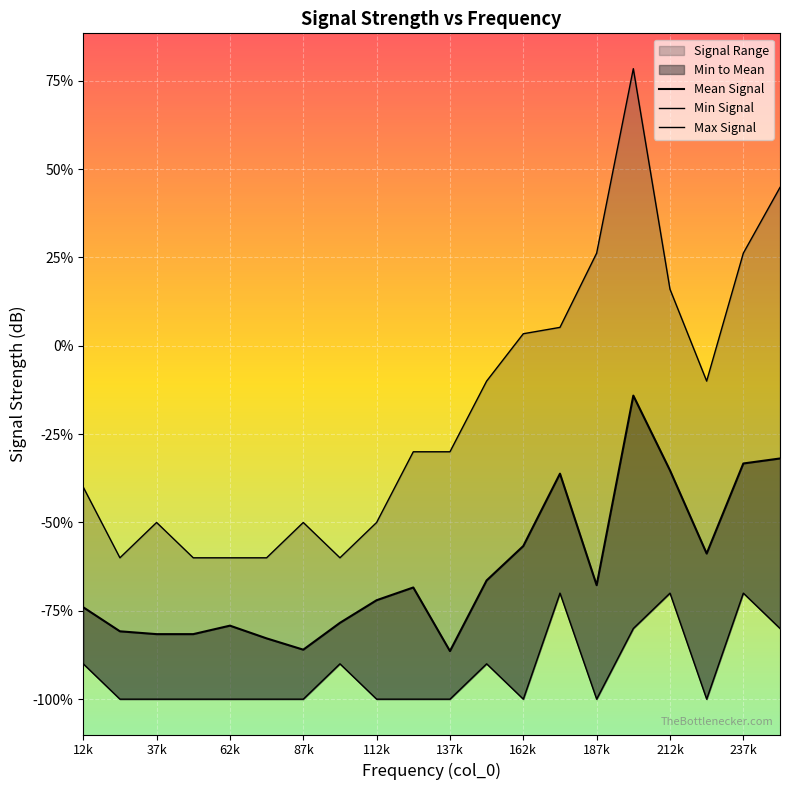

What is the label of the 1st point from the left?

12k